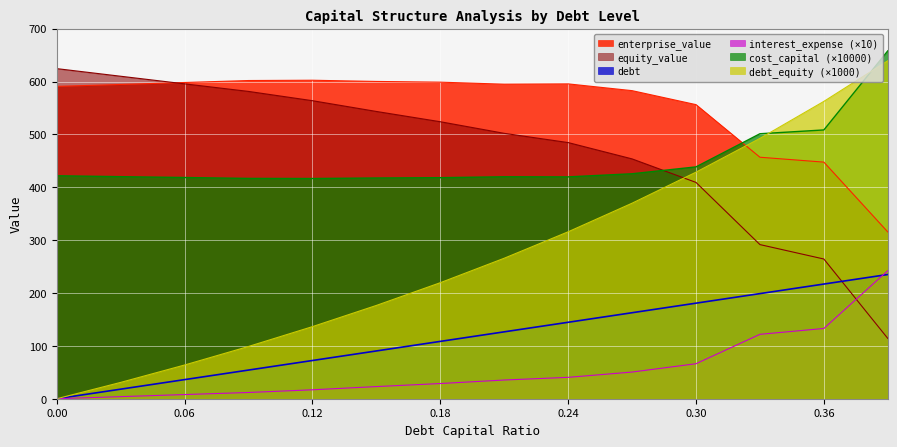

What is the difference between the highest and lowest values at 0.03?

606.1